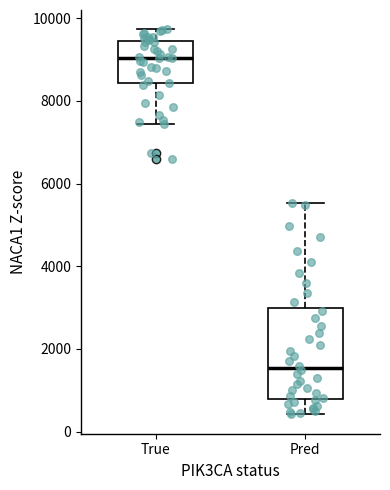

Reading left to right, read every box against the y-axis: the position of its median line, the range the box covers, and the ends of its whiskers. The values are not printed on the chart, so give them approximately, as read against the axis.

True: median 9000, box 8400 to 9400, whiskers 7400 to 9800
Pred: median 1600, box 800 to 3000, whiskers 400 to 5600